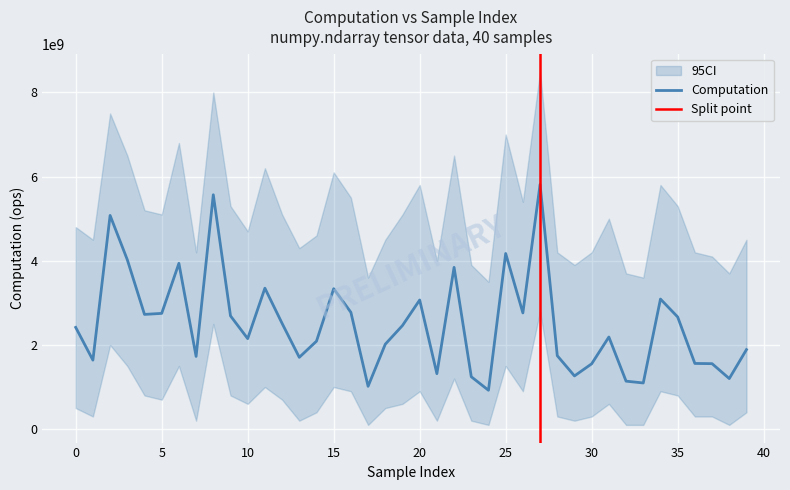

List the labels in order of value, smallest first.

24, 17, 33, 32, 38, 23, 29, 21, 30, 37, 36, 1, 13, 7, 28, 39, 18, 14, 10, 31, 0, 19, 12, 35, 9, 4, 5, 26, 16, 20, 34, 15, 11, 22, 6, 3, 25, 2, 8, 27